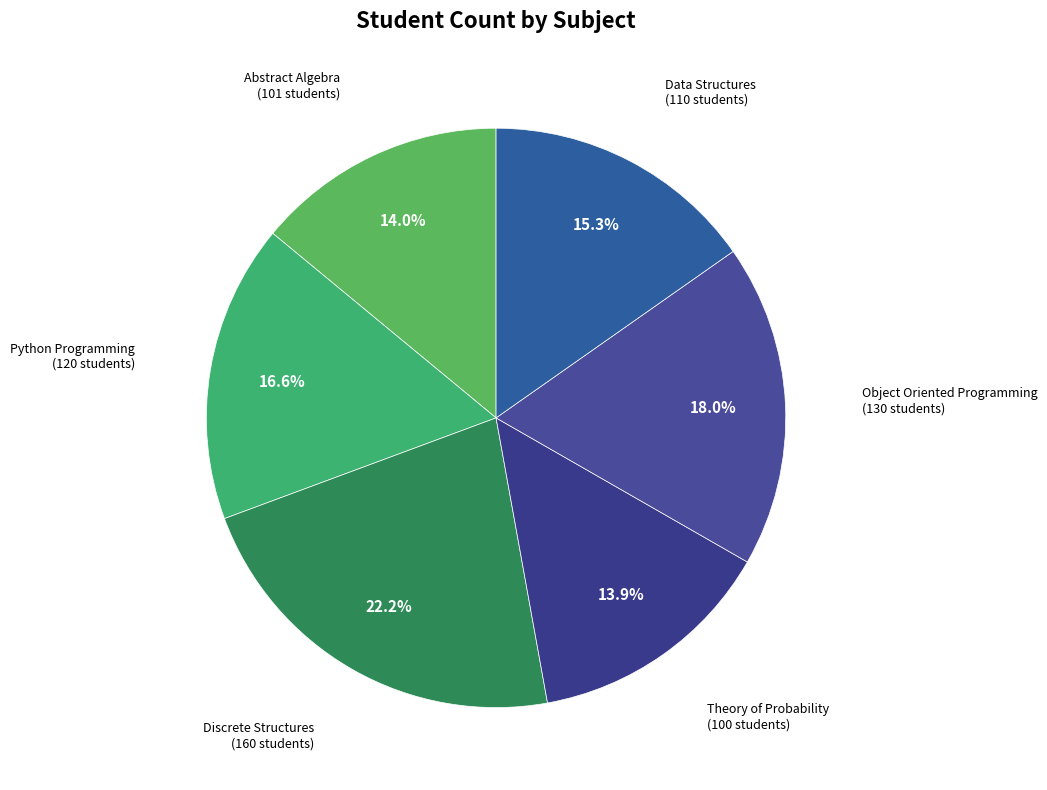

What percentage is the Object Oriented Programming slice, to the nearest percent?

18%